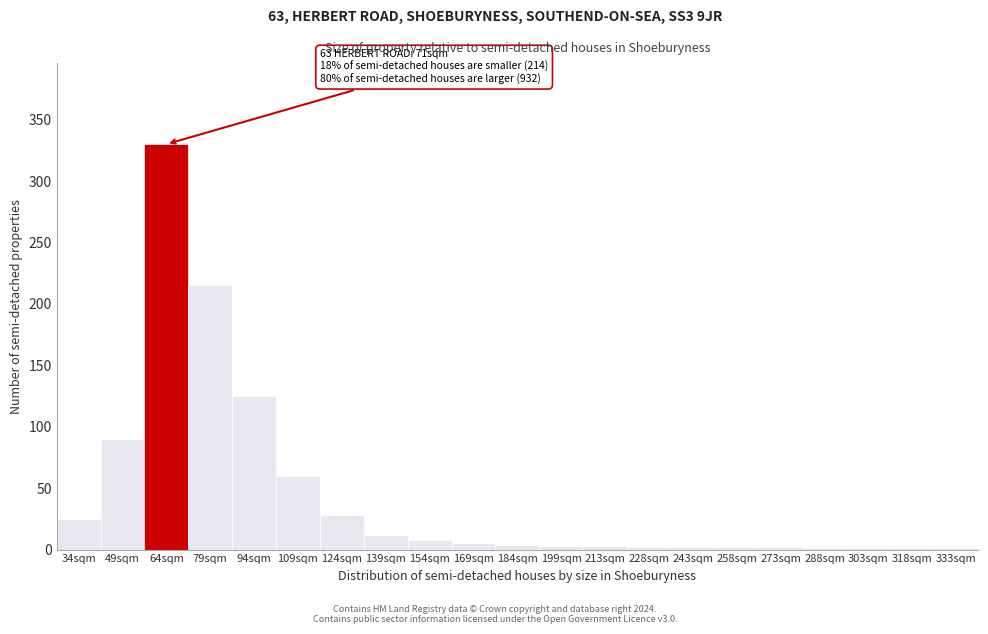

The value at 79sqm is 86. True or false?

False